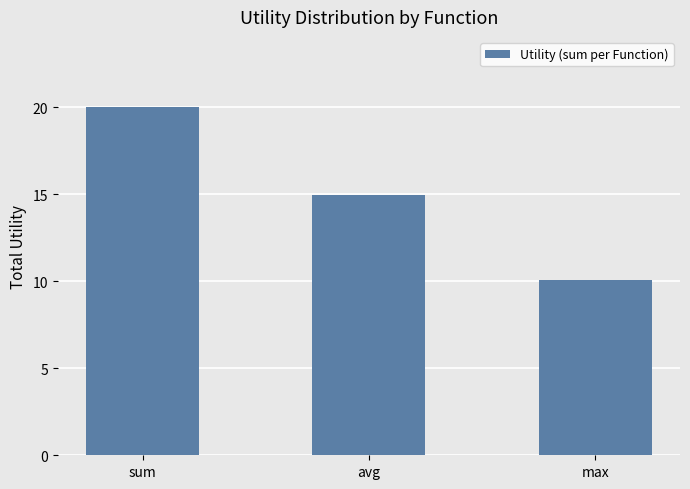

Rank the categories by value from lowest to highest.

max, avg, sum